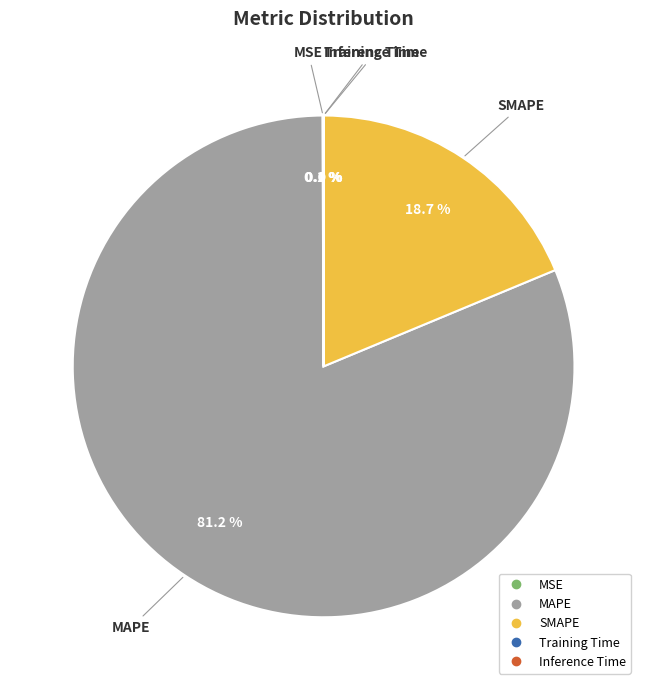

Does MAPE represent more than half of the total?

Yes